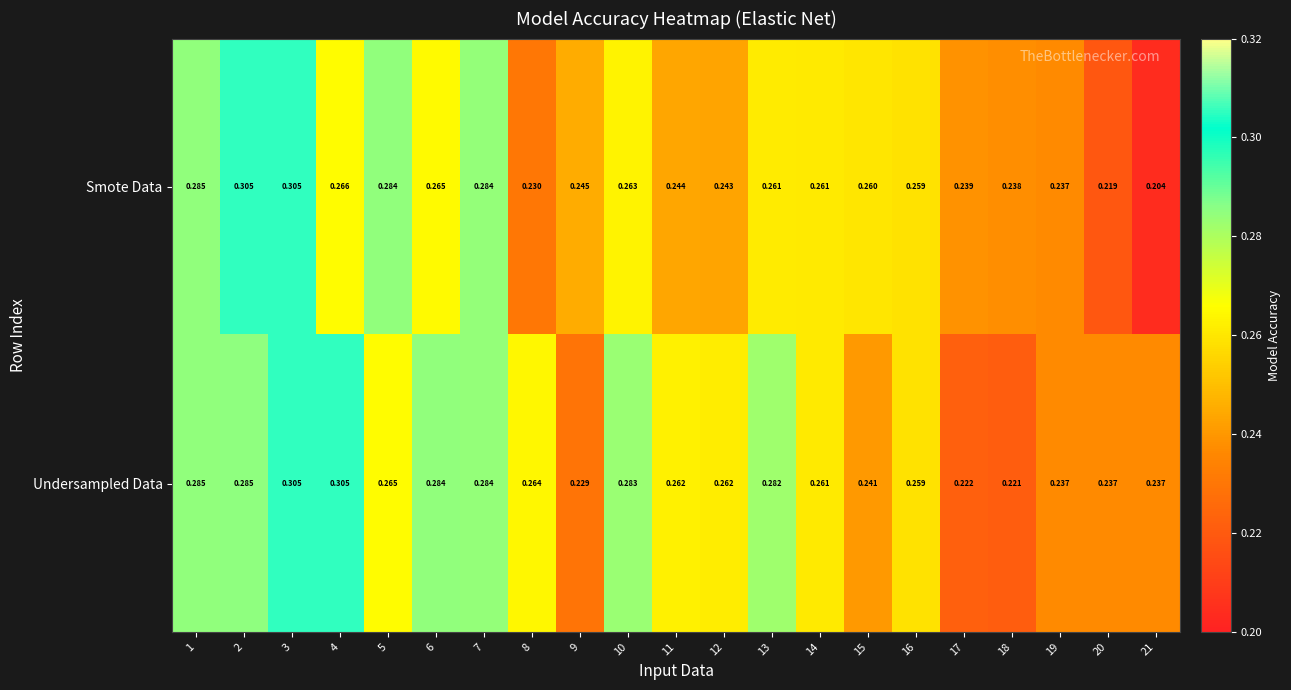

Which series has the widest spread of values?

Smote Data